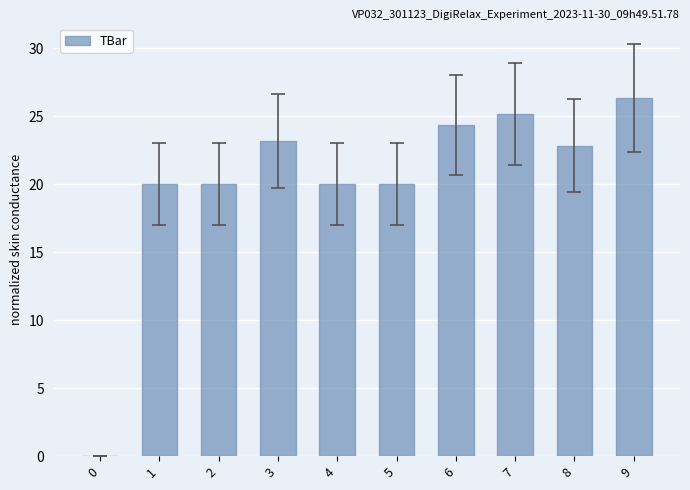

What is the change in value from 1 to 6?

+4.4